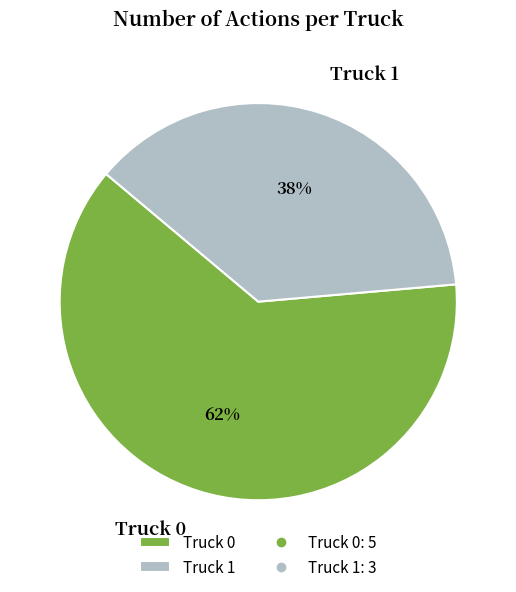

Do Truck 1 and Truck 0 together represent more than half of the pie?

Yes